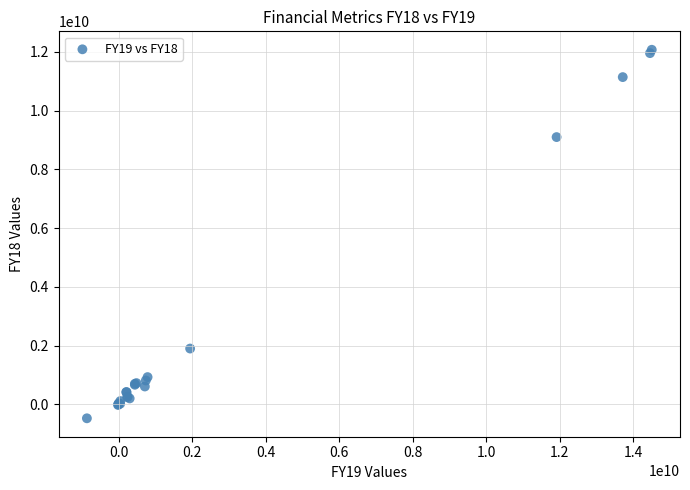

What Y value in the scatter plot is closest to 5800267478?

9099778052.0